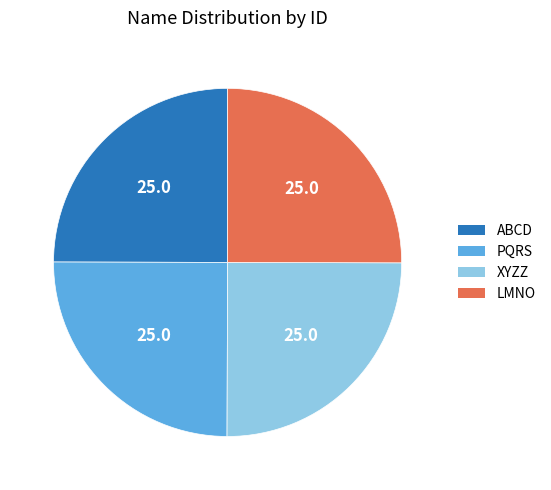

Count the number of slices in the pie.

4